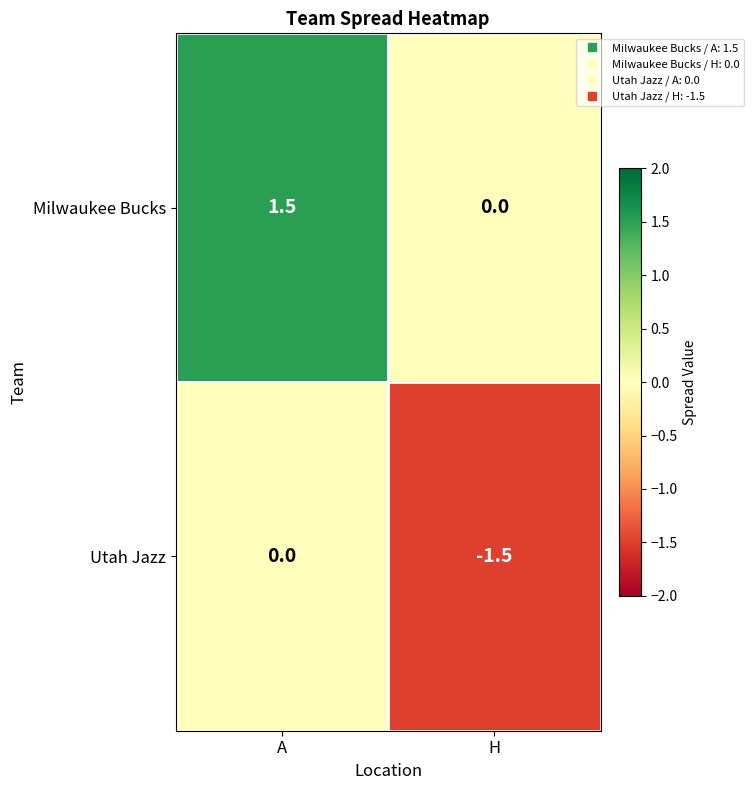

Count the number of data series in this chart.

2